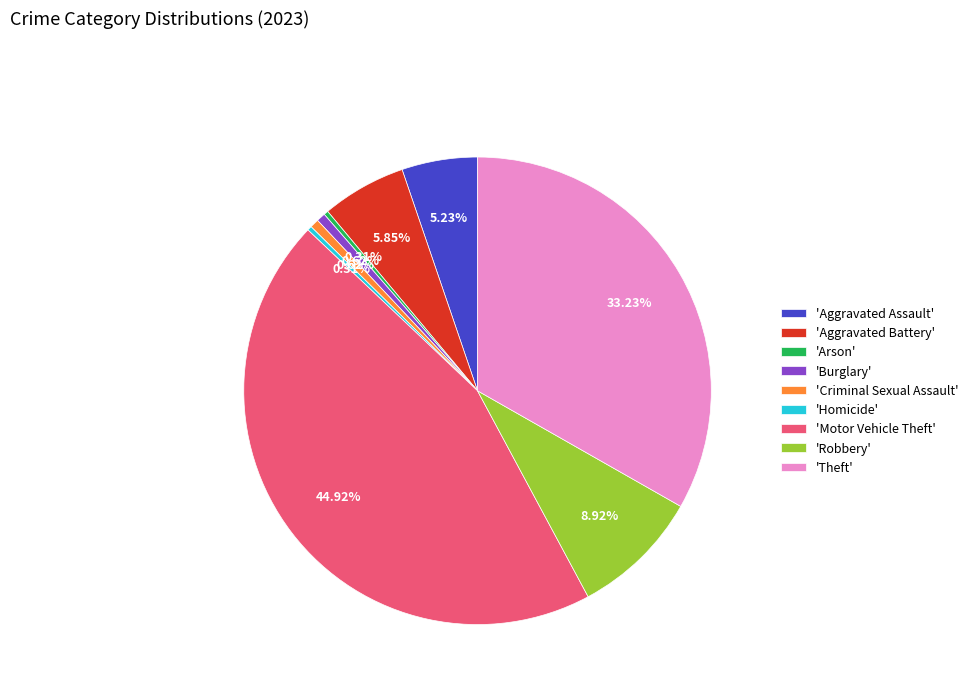

Is the sum of 'Aggravated Battery' and 'Homicide' greater than half?

No